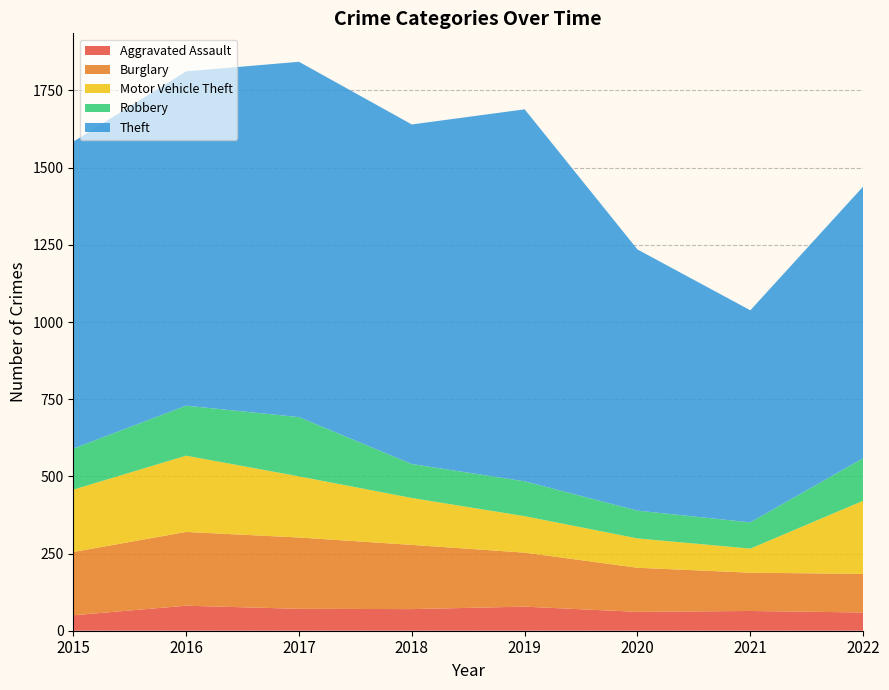

Reading left to right, list all the values displayed in this chart.

Aggravated Assault: 50	81	71	70	78	61	64	59
Burglary: 205	239	231	208	175	143	124	125
Motor Vehicle Theft: 202	247	198	152	118	95	78	237
Robbery: 133	162	192	110	113	90	85	138
Theft: 994	1083	1151	1100	1205	846	687	880